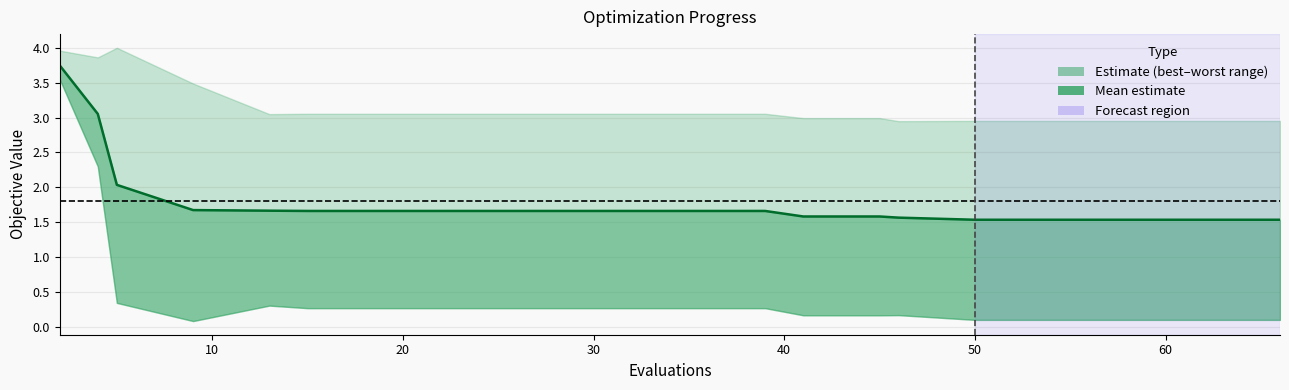

Reading right to left, what are all the values shown in this chart?

1.5	1.5	1.5	1.5	1.5	1.6	1.6	1.6	1.7	1.7	1.7	1.7	1.7	1.7	1.7	1.7	1.7	2.0	3.1	3.7